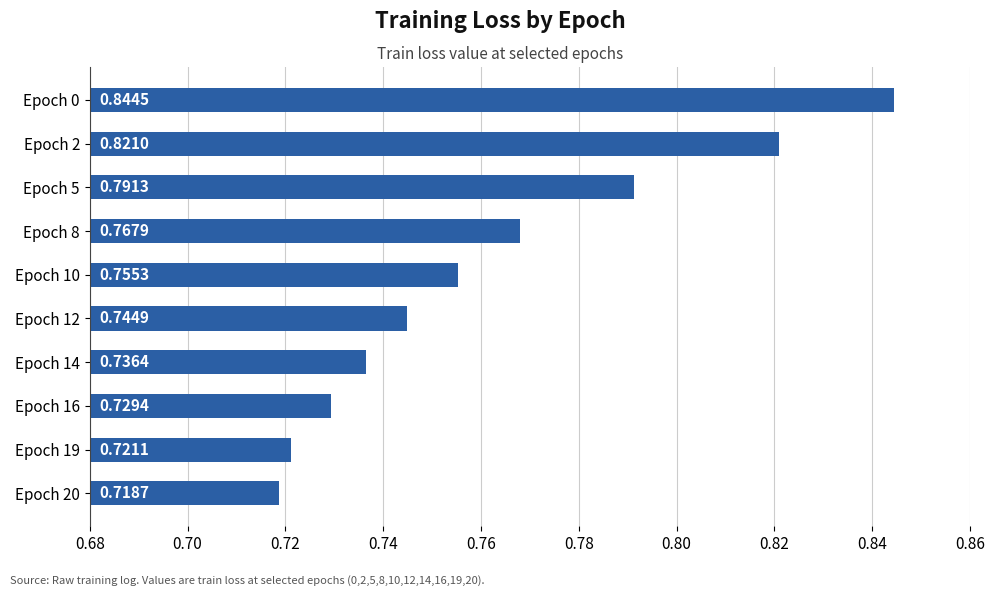

Between Epoch 14 and Epoch 20, which is larger?

Epoch 14